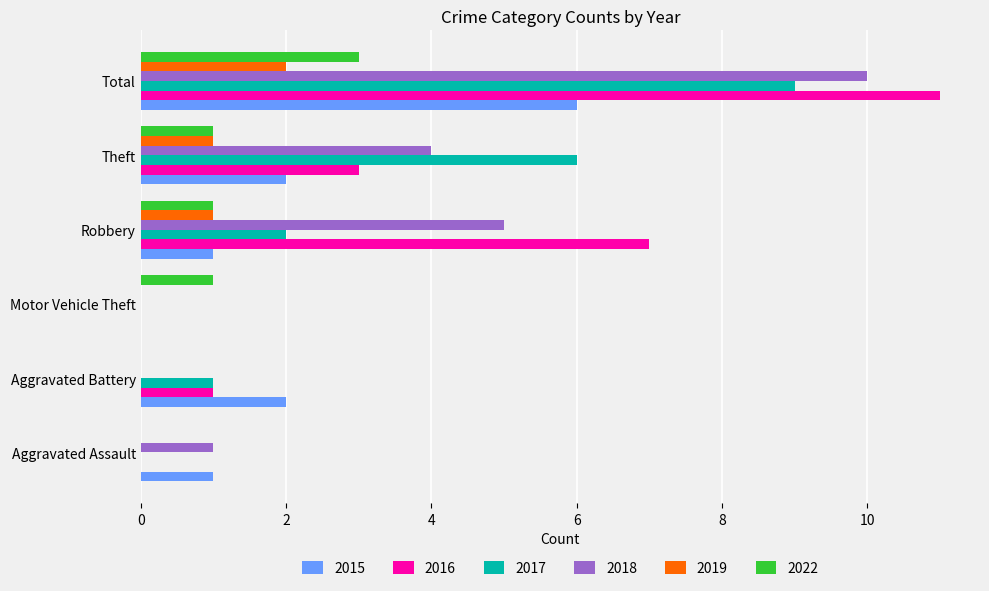

Between Aggravated Assault and Robbery, which series saw the biggest shift?

2016